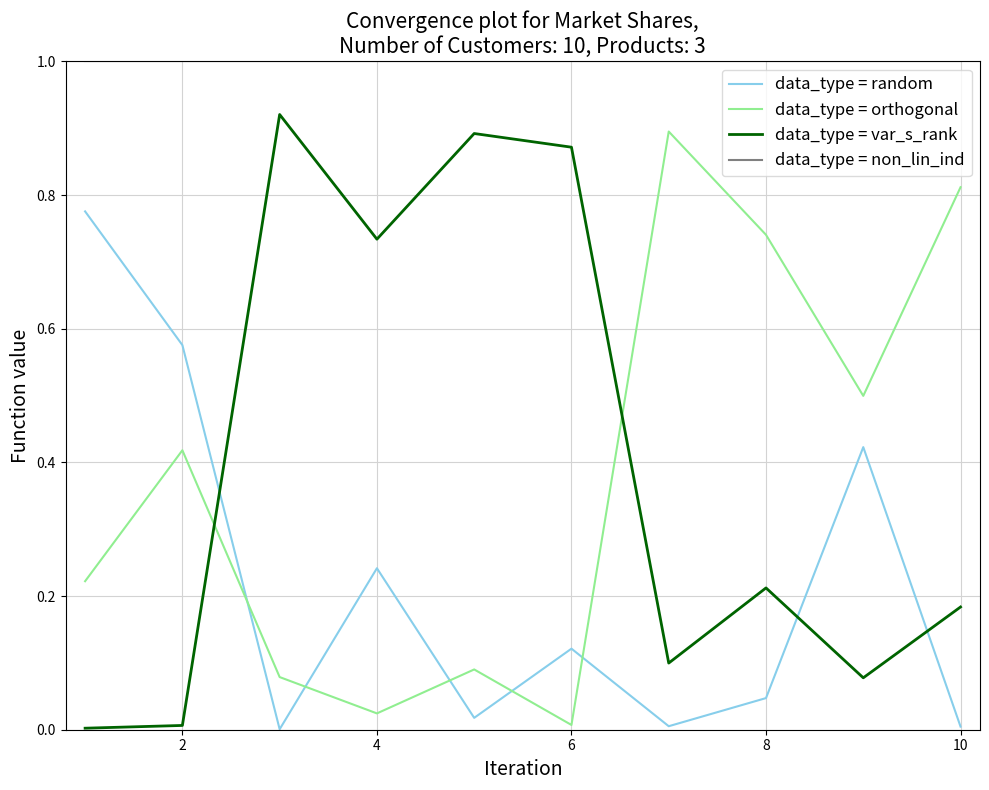

True or false: data_type = non_lin_ind and data_type = orthogonal intersect in this chart.

False